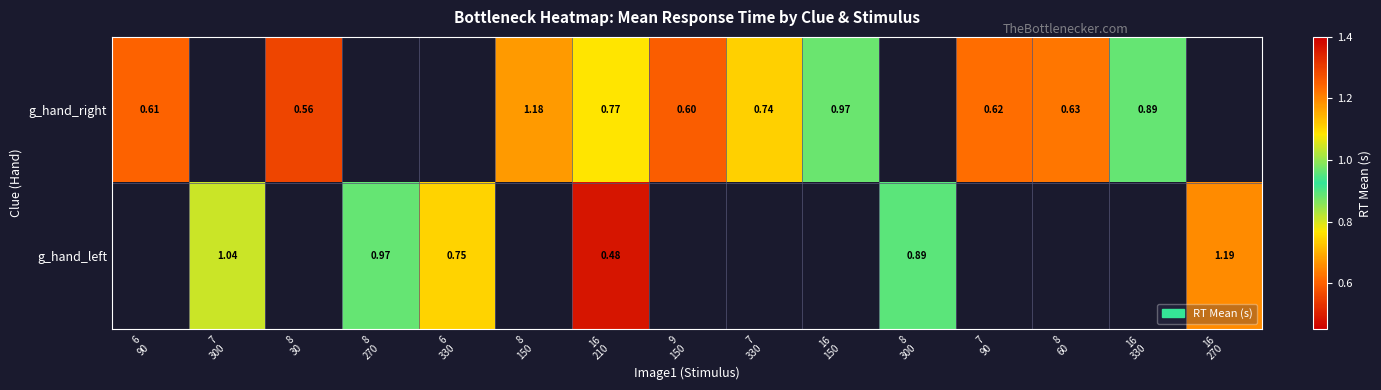

Which has a higher value, 16
330 or 9
150?

16
330